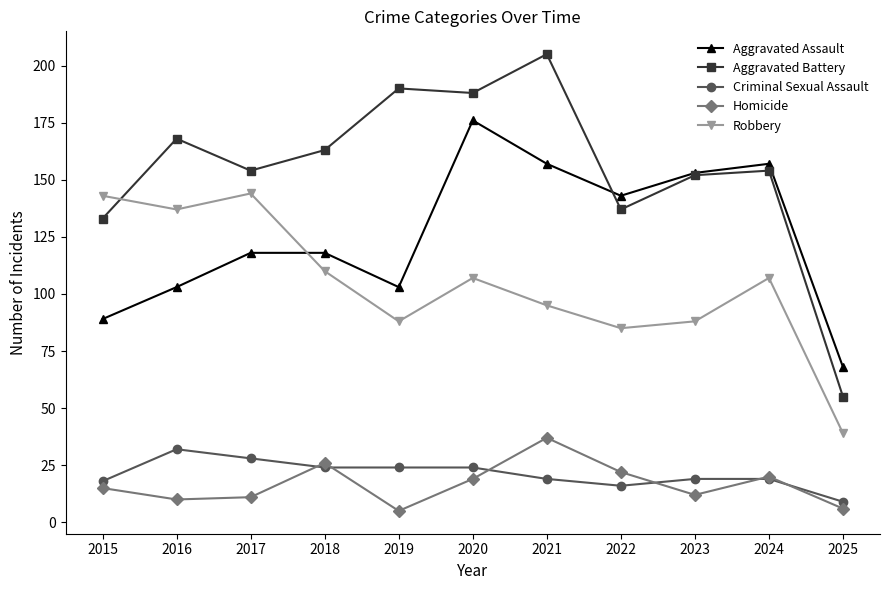

Which series has the largest total across all categories?

Aggravated Battery